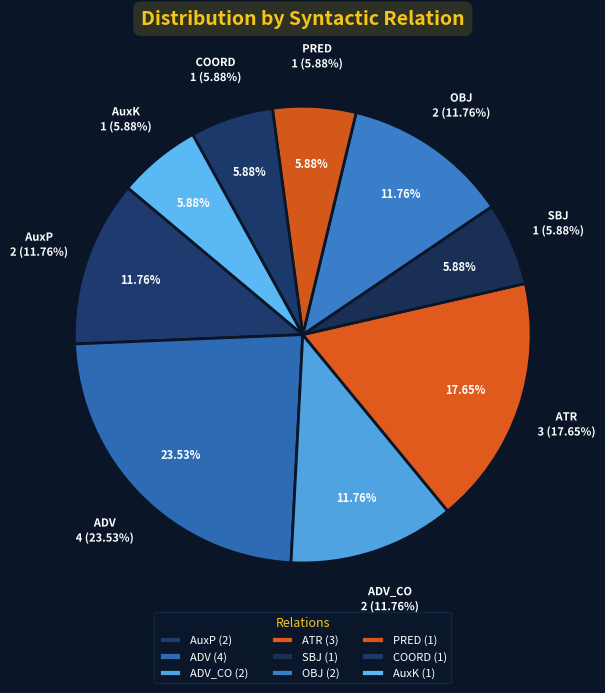

Which slice is the smallest?

SBJ